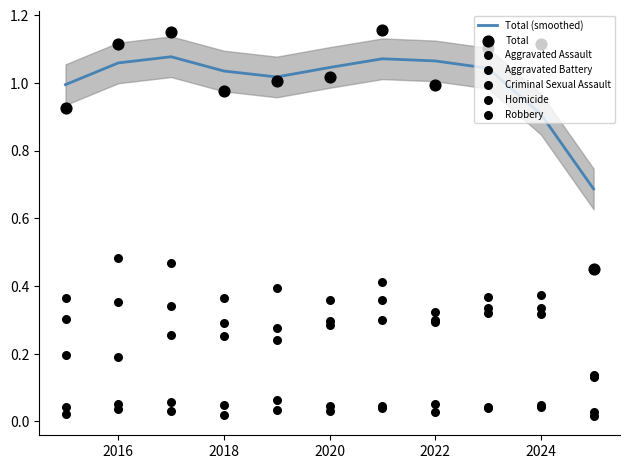

At which category is the sum across all series the highest?

2021